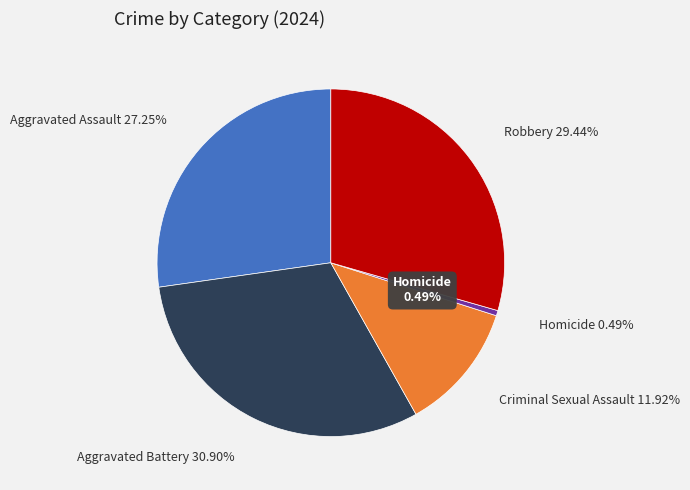

To the nearest percent, what is the combined percentage of Aggravated Assault and Criminal Sexual Assault?

39%